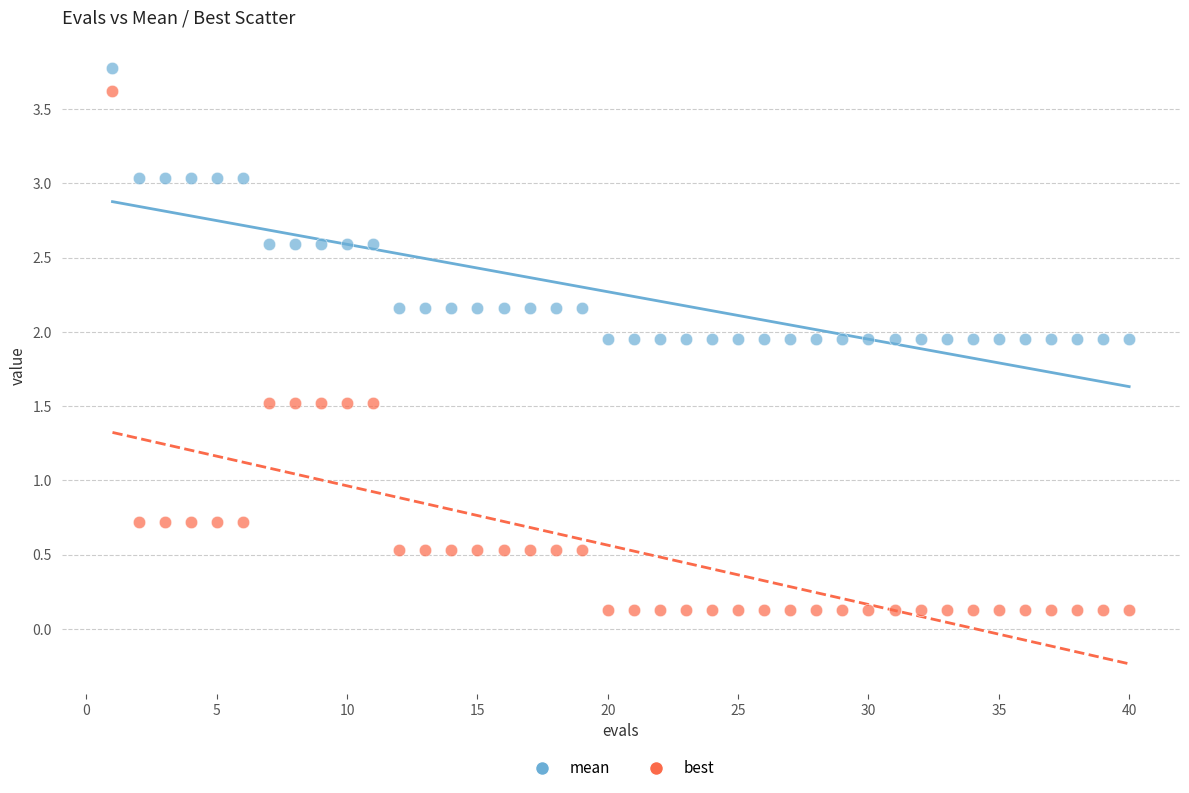

What is the X range (max minus min) for the scatter plot?

39.0